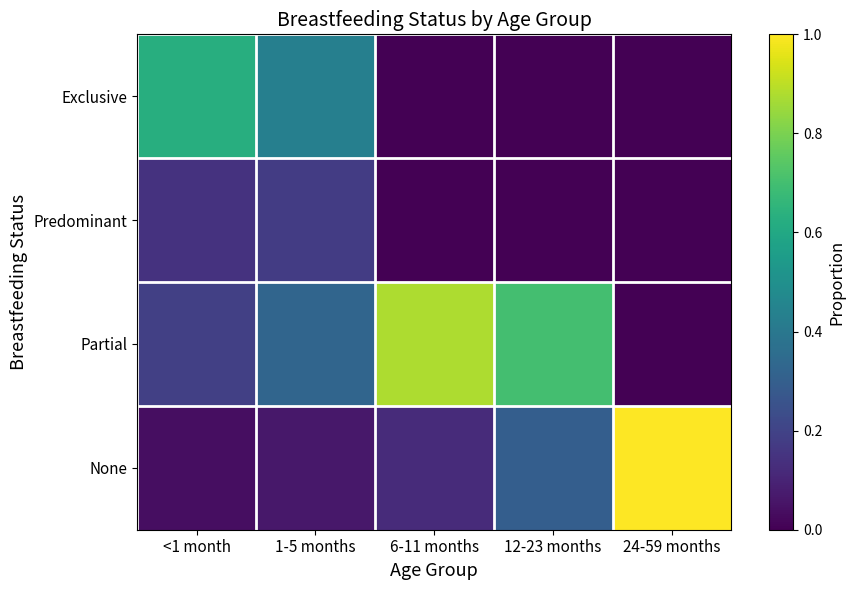

Reading right to left, extract all data points from this chart.

Exclusive: 24-59 months=0.0	12-23 months=0.0	6-11 months=0.0	1-5 months=0.4	<1 month=0.6
Predominant: 24-59 months=0.0	12-23 months=0.0	6-11 months=0.0	1-5 months=0.2	<1 month=0.1
Partial: 24-59 months=0.0	12-23 months=0.7	6-11 months=0.9	1-5 months=0.3	<1 month=0.2
None: 24-59 months=1.0	12-23 months=0.3	6-11 months=0.1	1-5 months=0.1	<1 month=0.0